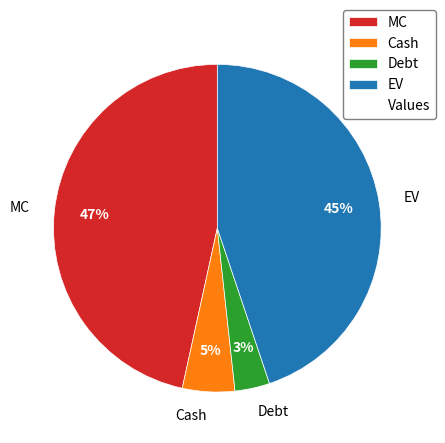

Count the number of slices in the pie.

4